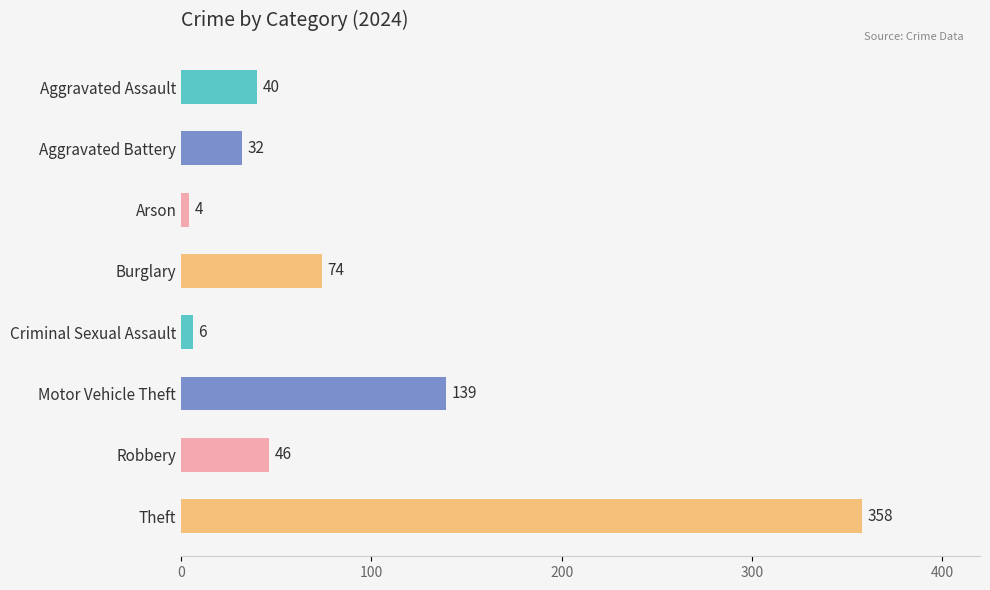

What is the sum of all values?

699